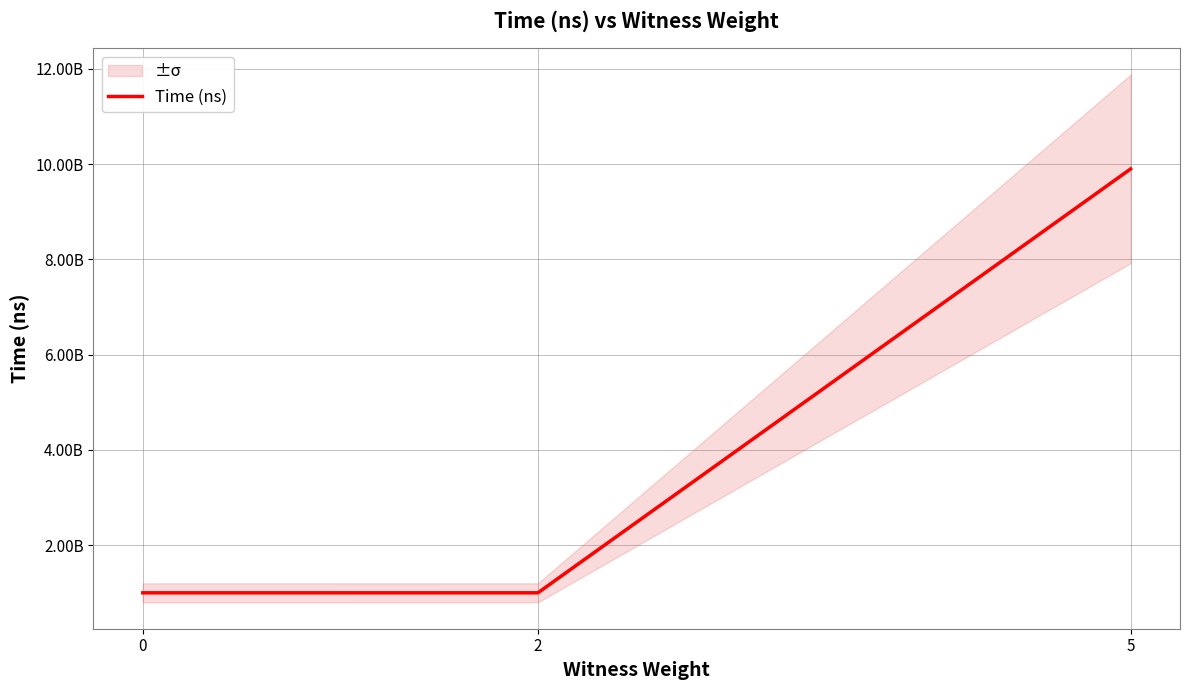

List the labels in order of value, smallest first.

0, 2, 5